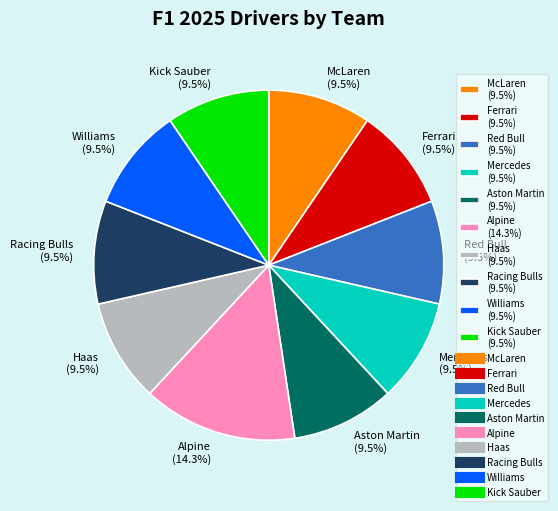

How many segments does this pie chart have?

10